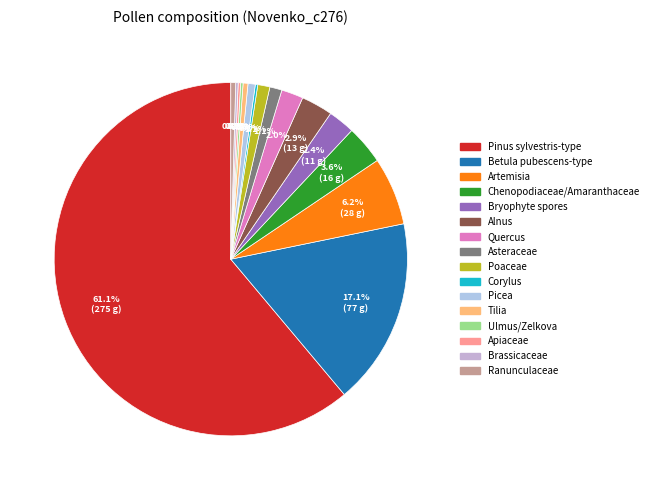

Does Pinus sylvestris-type represent more than half of the total?

Yes